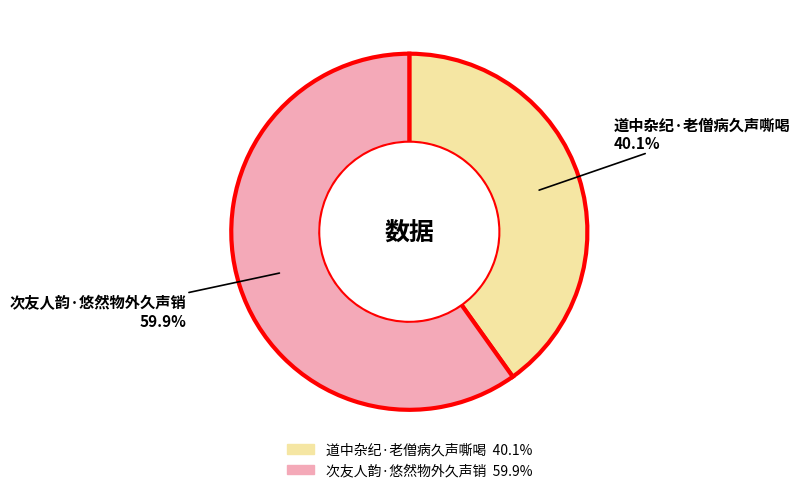

To the nearest percent, what is the difference between the largest and smallest slice percentages?

20%